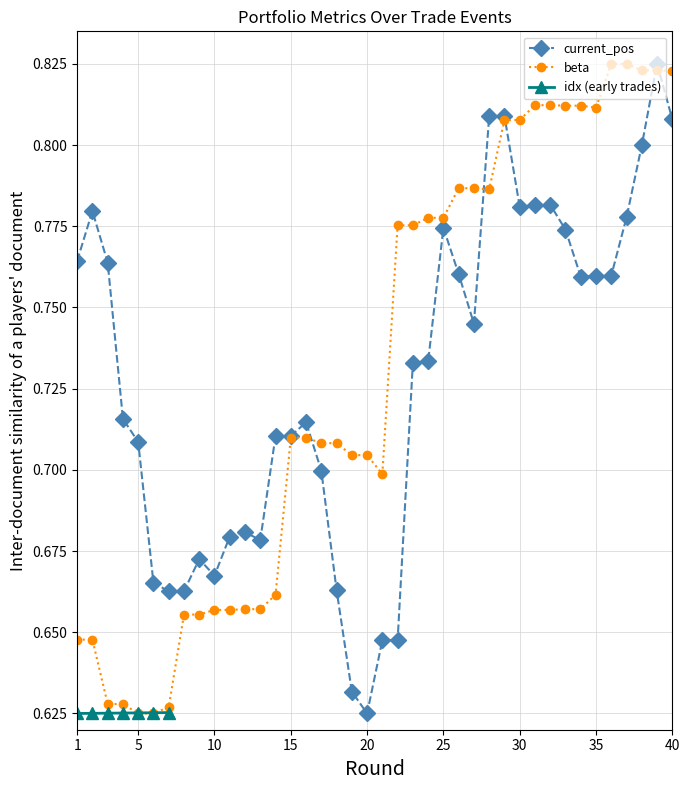

Is it true that current_pos equals 0.2 at 25?

False